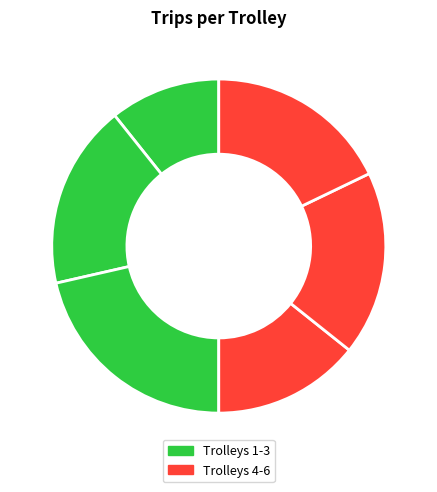

Rank the categories by value from lowest to highest.

trolley 1, trolley 4, trolley 2, trolley 5, trolley 6, trolley 3